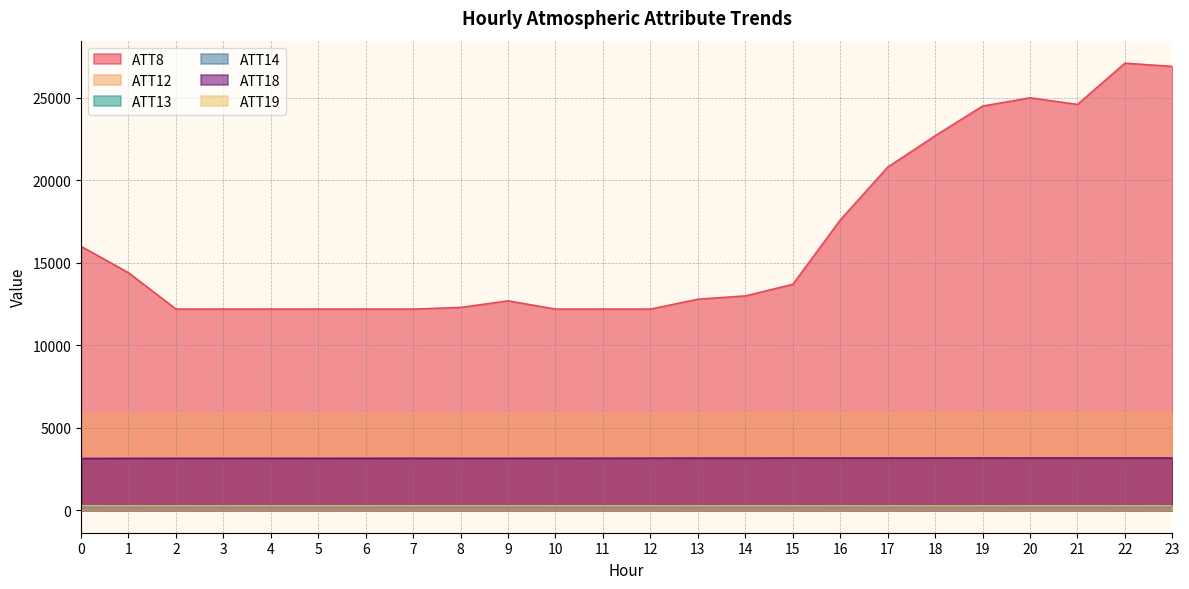

True or false: ATT12 and ATT8 cross at least once.

False